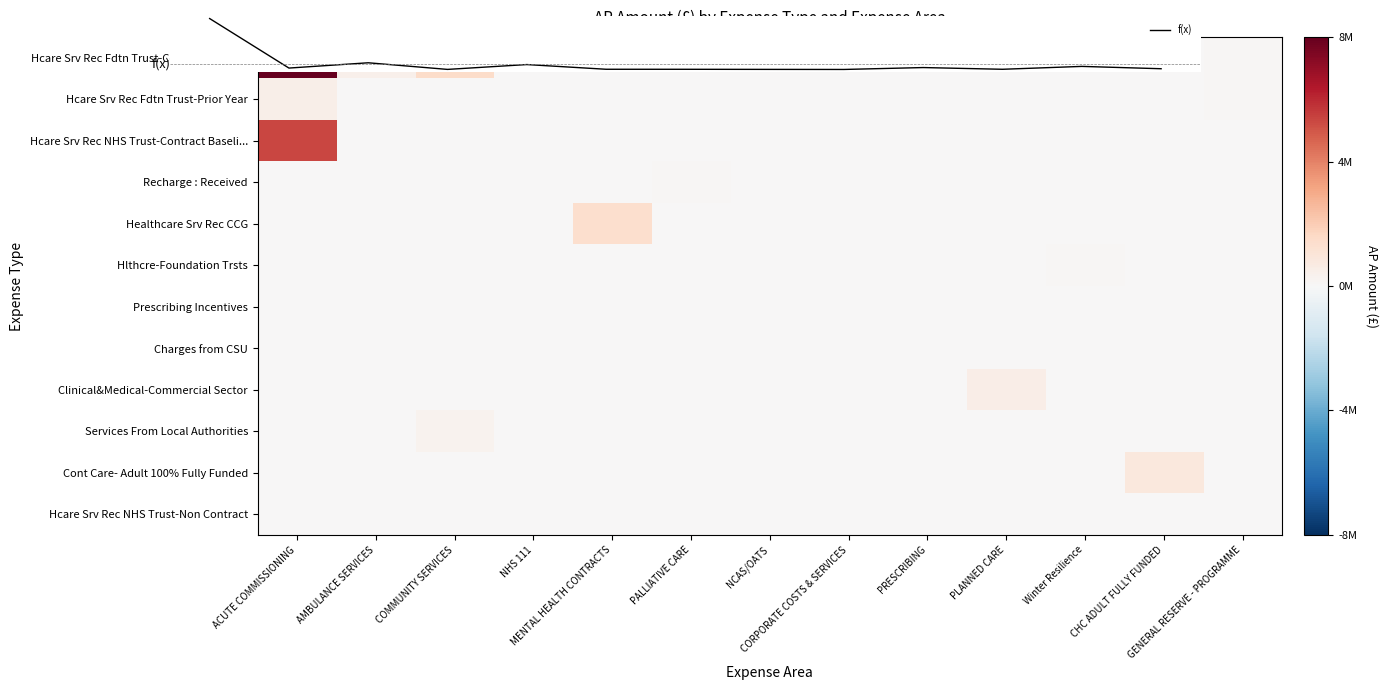

Which series has the largest range (max minus min)?

Hcare Srv Rec Fdtn Trust-Contract Basel...